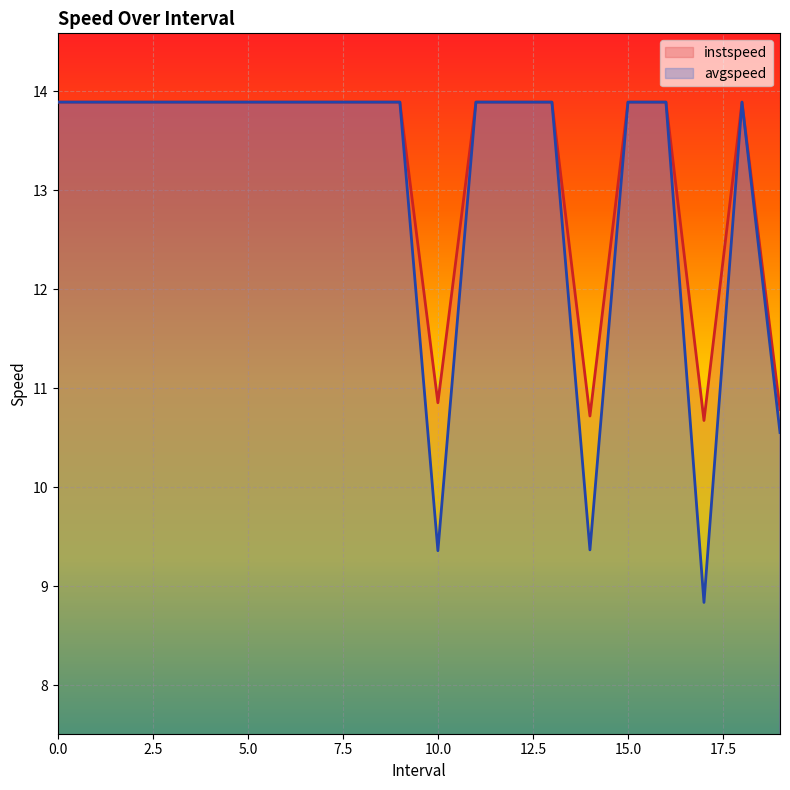

Which series has the widest spread of values?

avgspeed